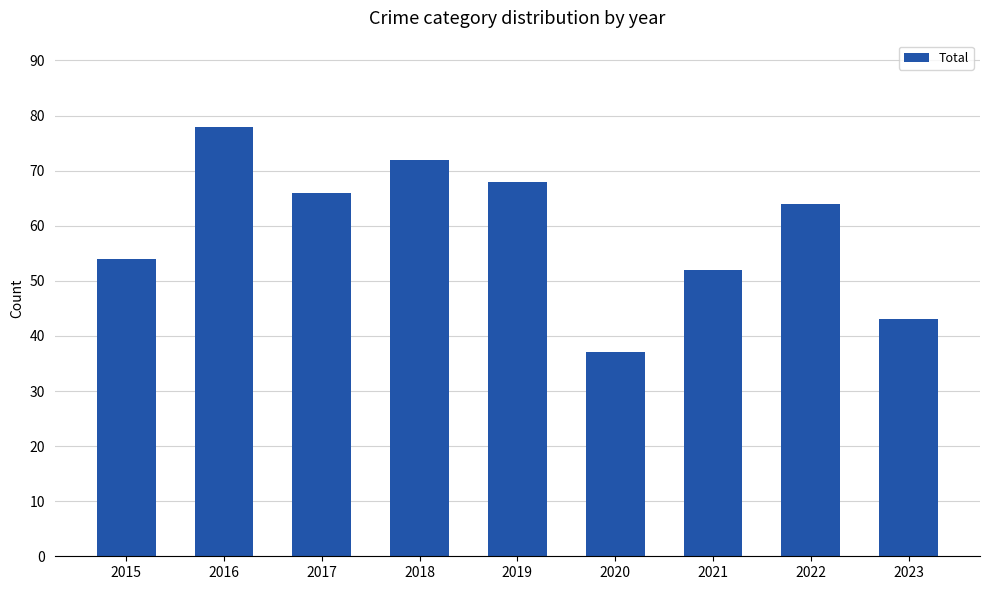

Reading left to right, what are all the values shown in this chart?

54	78	66	72	68	37	52	64	43